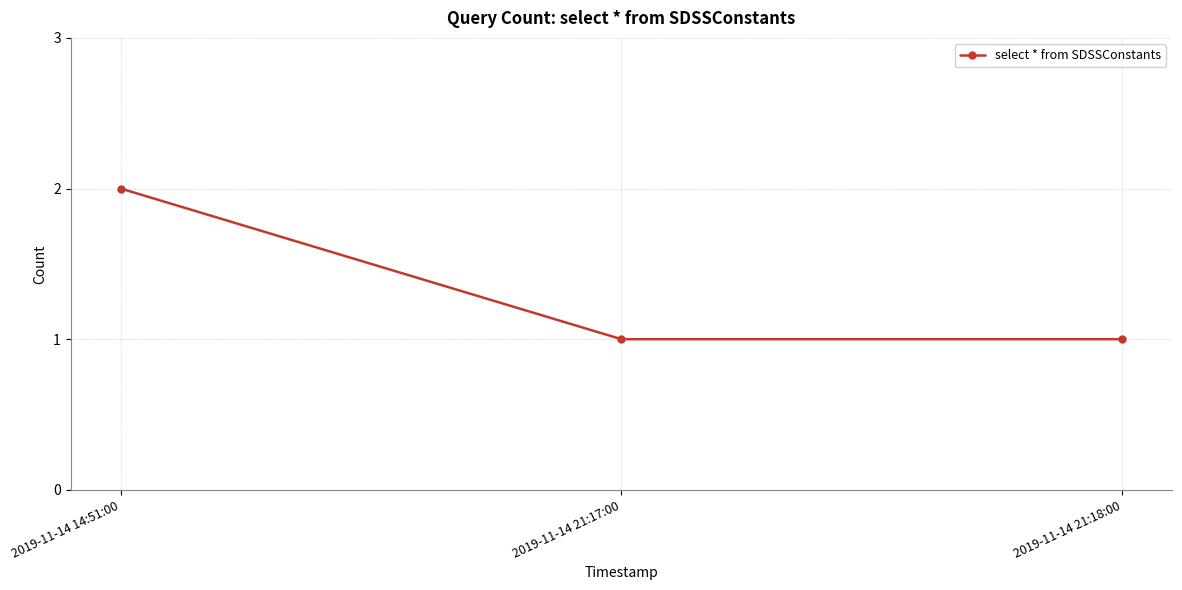

How many values are between 1 and 2?

3